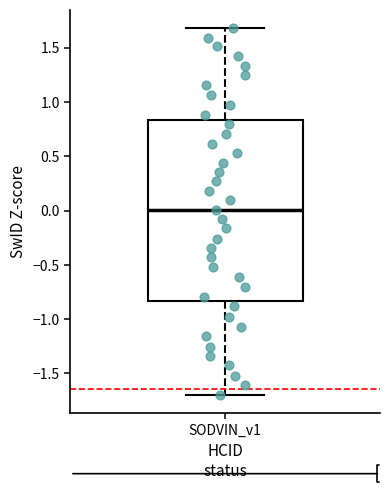

Read this box plot against the y-axis: the position of the median line, the range covered by the box, and the ends of both whiskers. The values are not printed on the chart, so give them approximately, as read against the axis.

median 0.00, box -0.85 to 0.85, whiskers -1.70 to 1.70